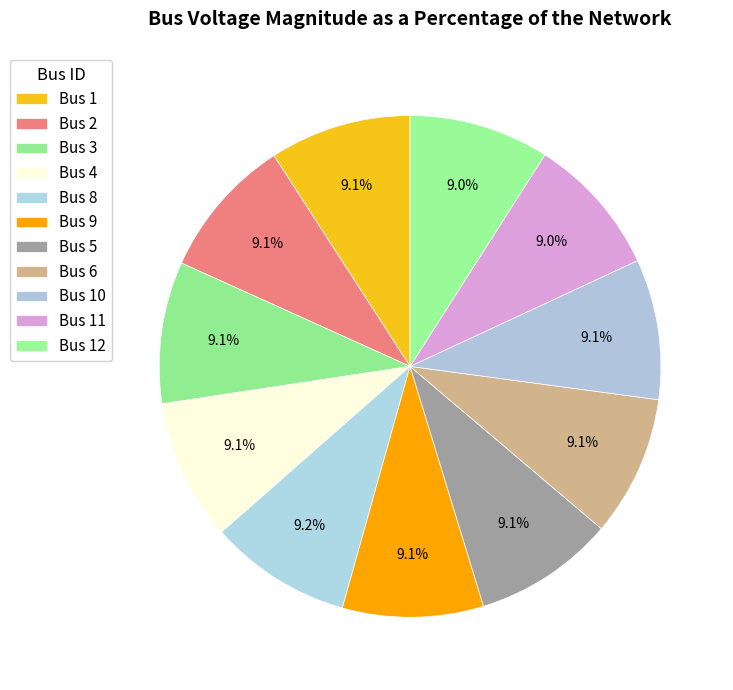

Which category has the biggest portion of the pie?

8